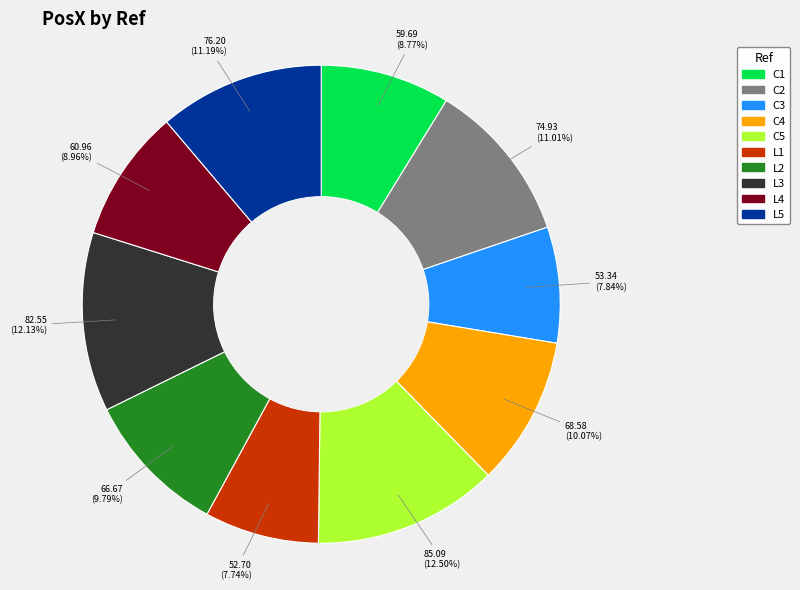

Is it true that L5 is 11% of the pie?

True